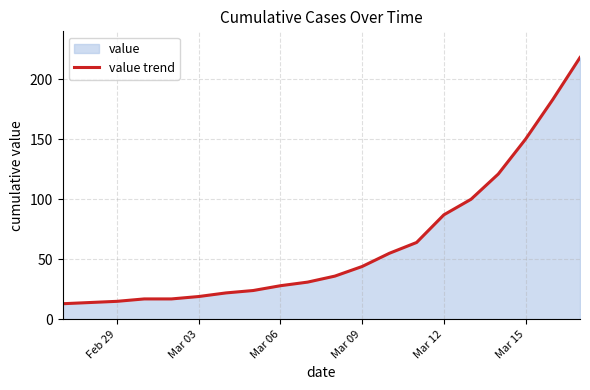

What is the value of the 19th point from the left?

183